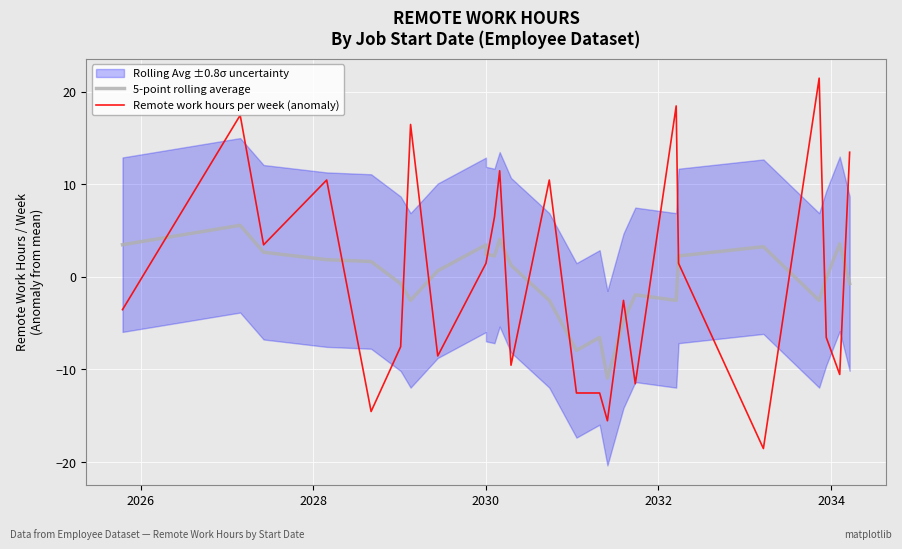

Which series has the largest total across all categories?

Remote work hours per week (anomaly)